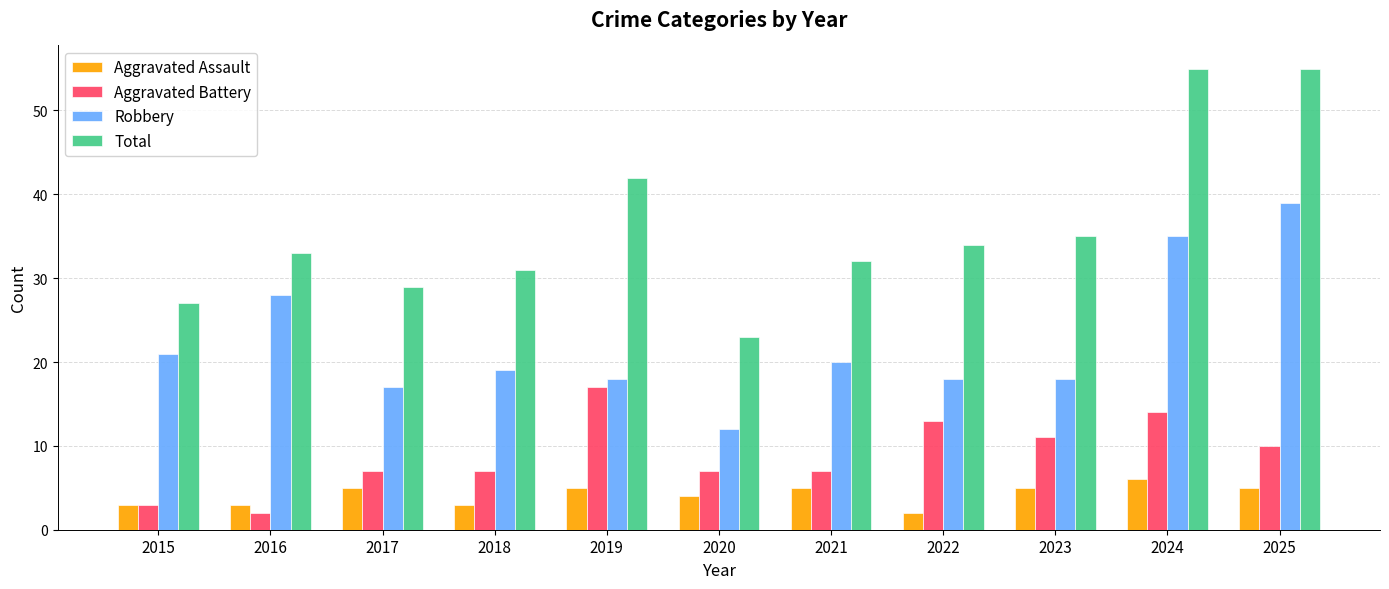

How many categories are shown in the chart?

11